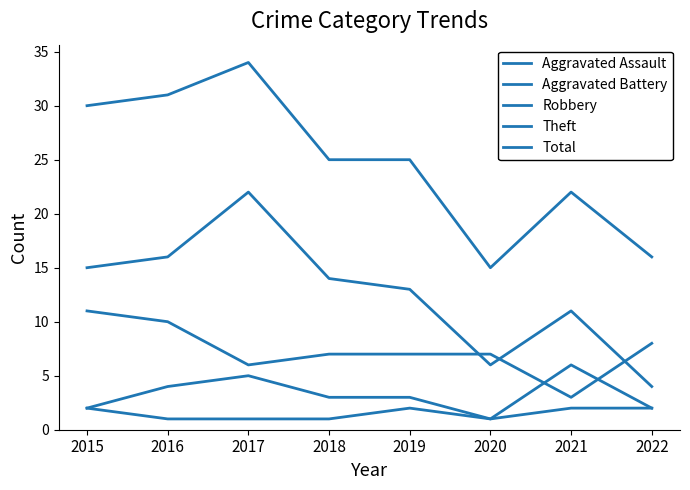

The value of Theft at 2017 is 11. True or false?

False